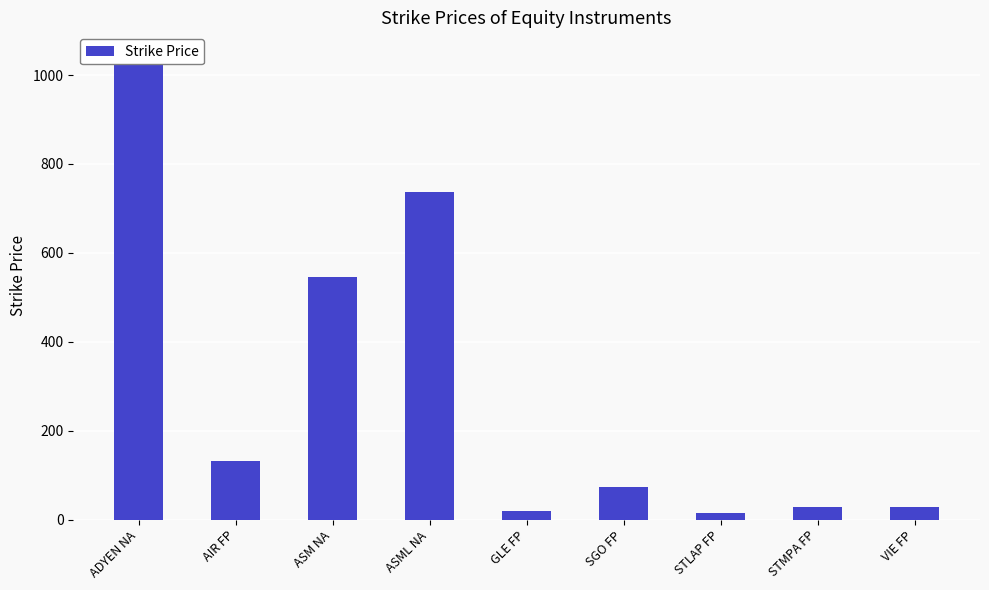

The value at ASM NA is 919.3. True or false?

False